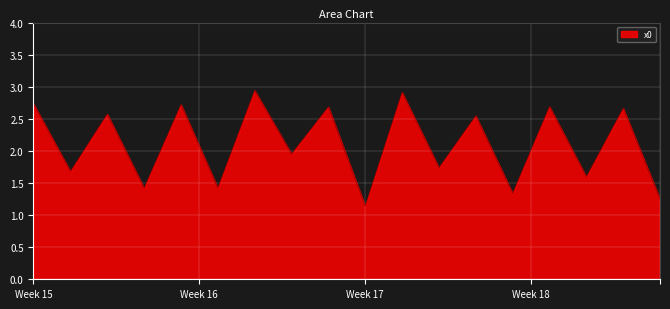

What is the sum of all values?

38.0